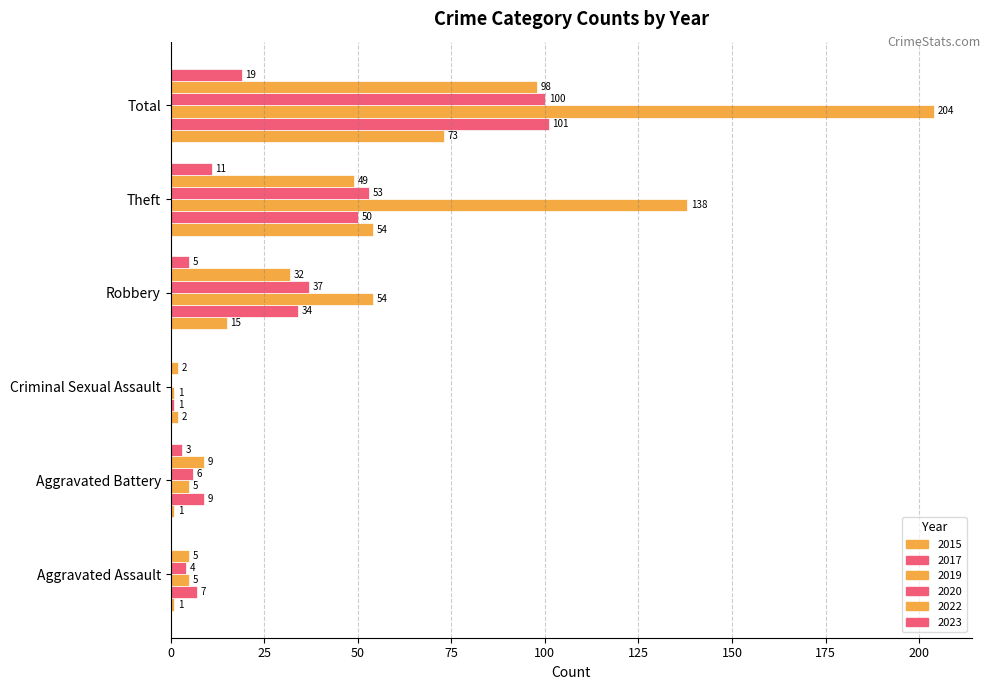

Count the number of data series in this chart.

6